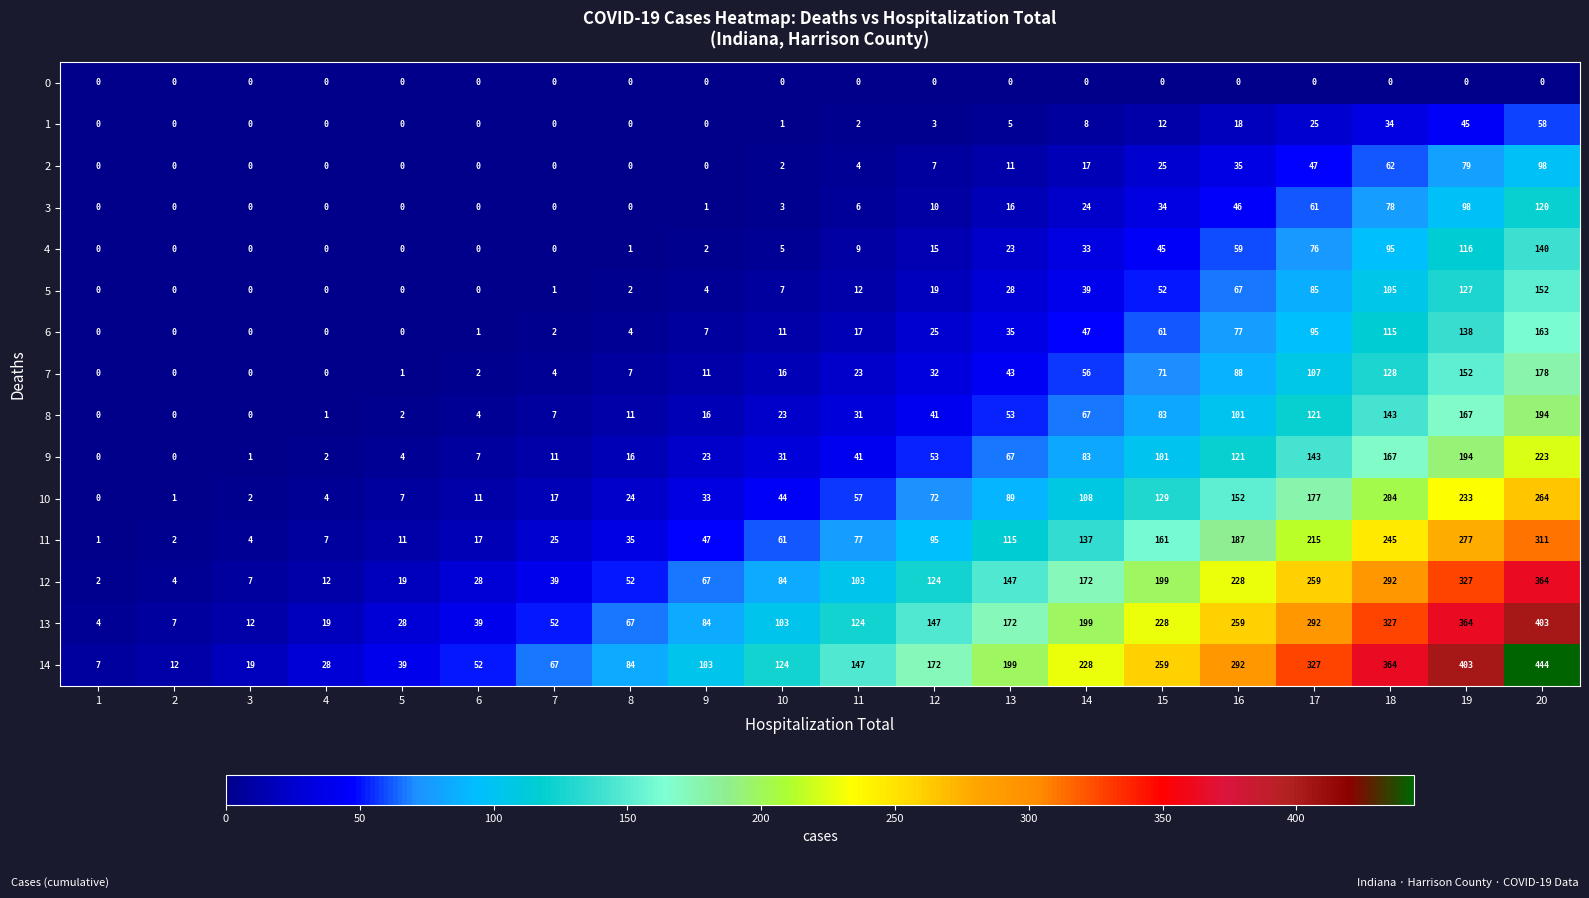

The value of 13 at 4 is 34. True or false?

False